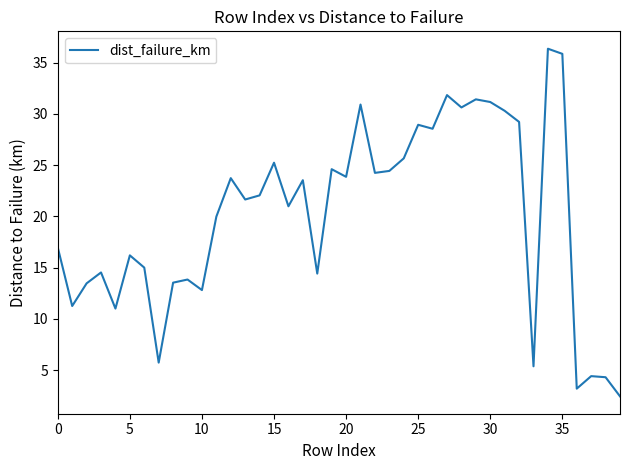

What is the minimum value shown in the chart?

2.4